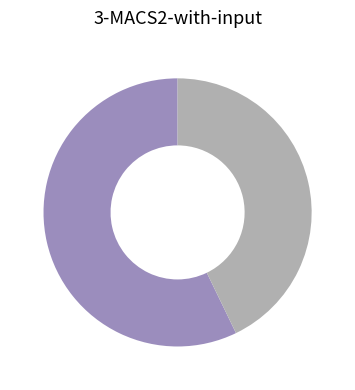

Count the number of slices in the pie.

2